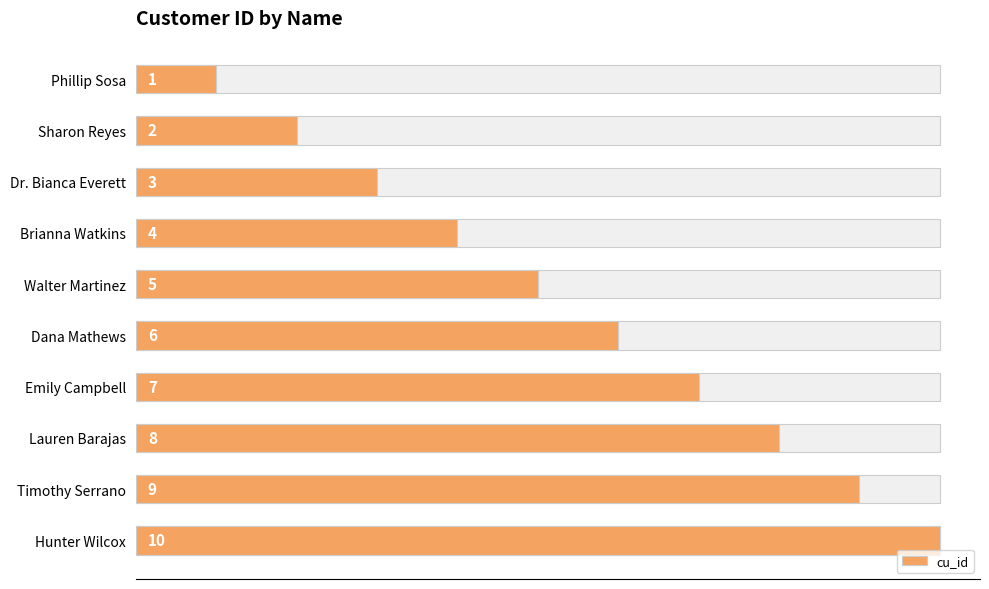

What is the average value?

6